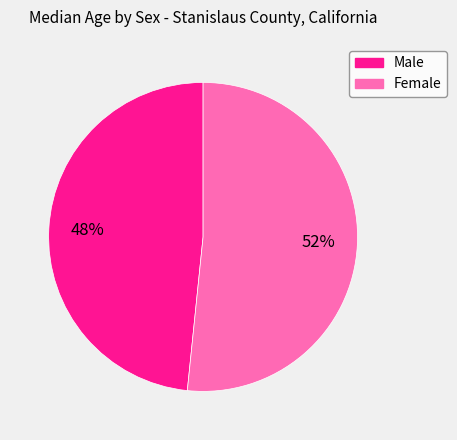

What percentage is the Female slice, to the nearest percent?

52%